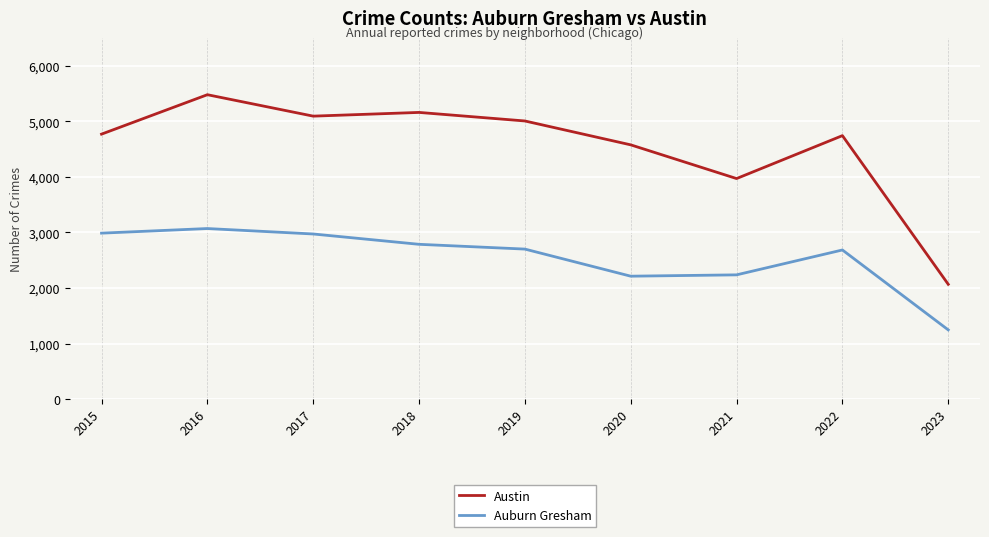

At which label does Auburn Gresham first exceed 2701?

2015